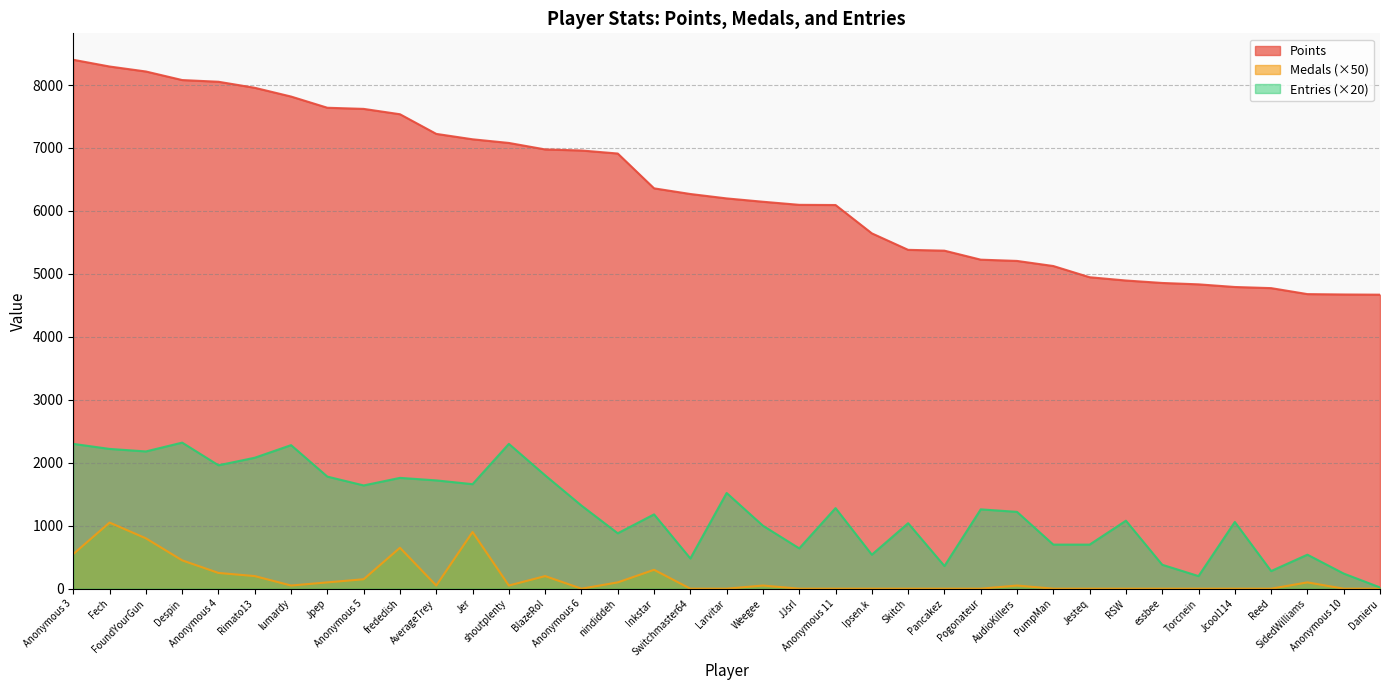

Does the chart have visible grid lines?

Yes